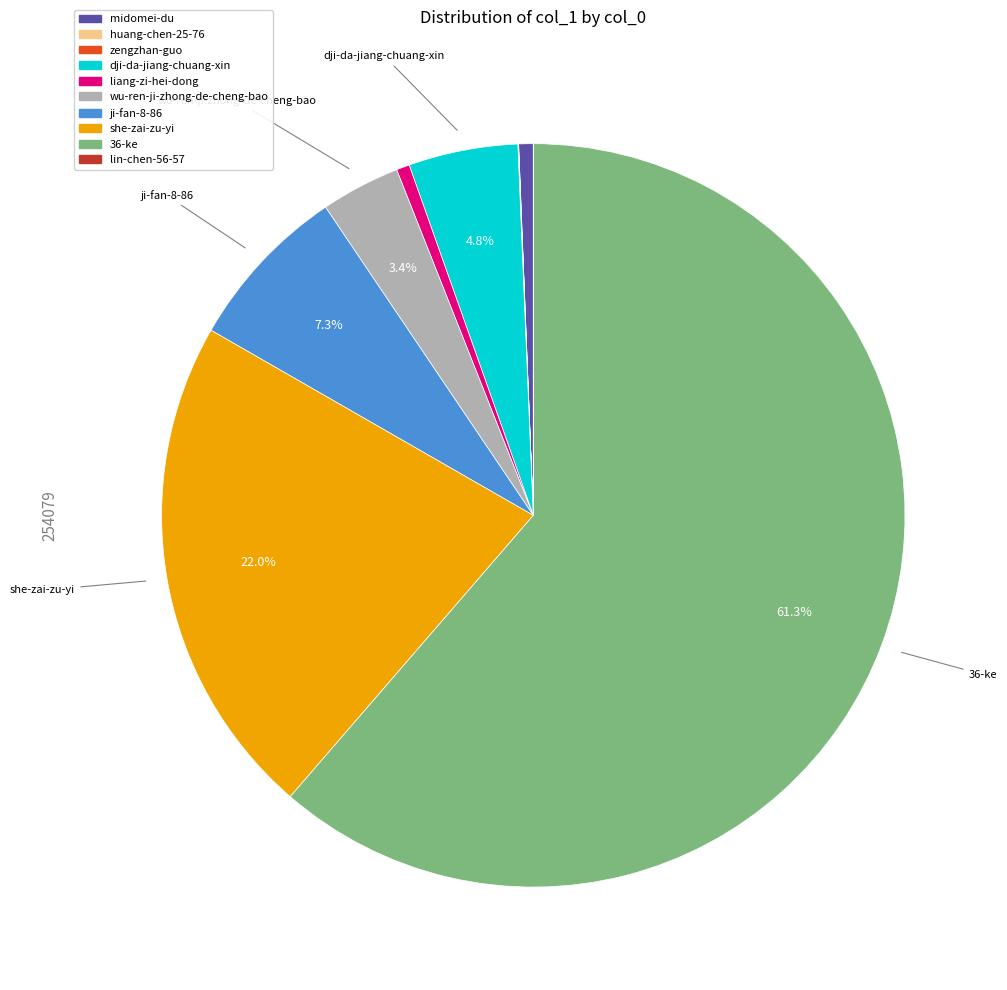

Which slice represents more than half of the pie?

36-ke